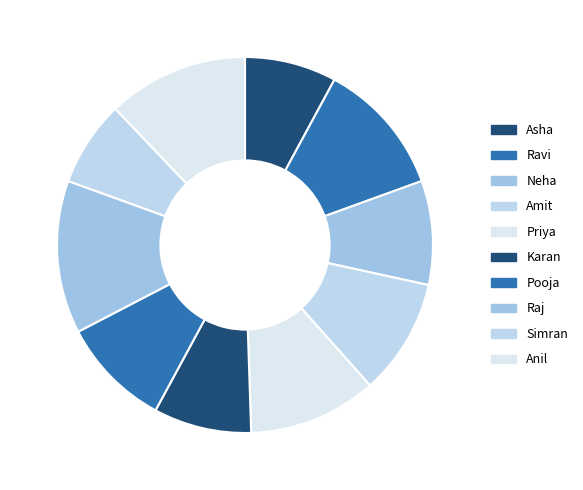

Which category has the biggest portion of the pie?

Raj